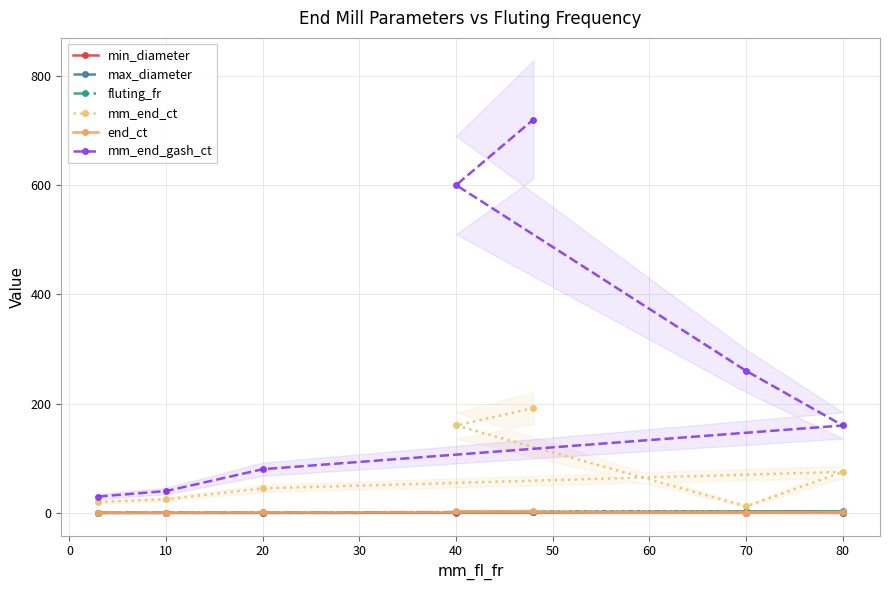

The mm_end_gash_ct series shows 160.0 at 80. True or false?

True